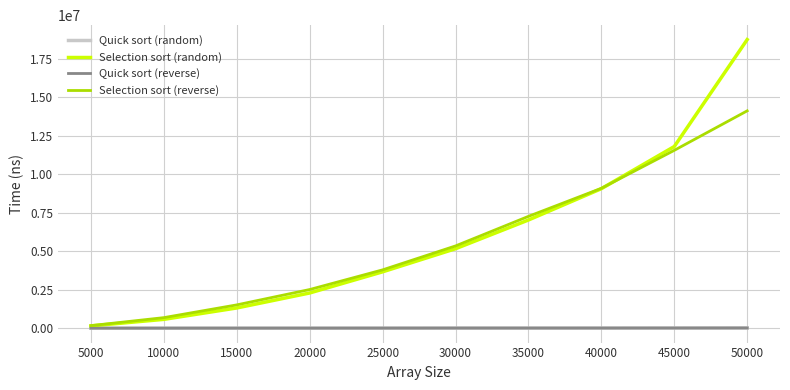

Which series changed the most between 5000 and 30000?

Selection sort (reverse)